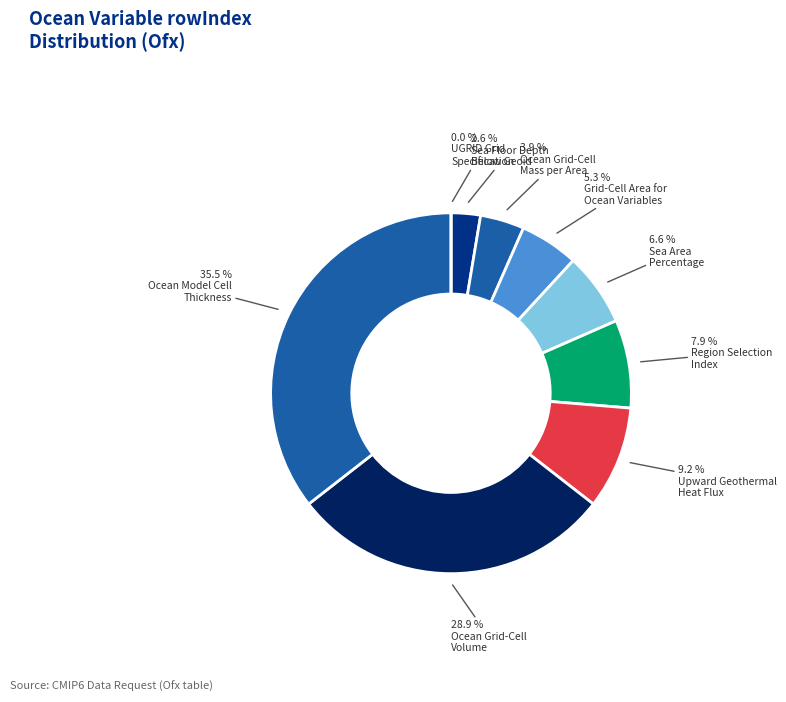

Is the sum of Sea Area
Percentage and Ocean Grid-Cell
Mass per Area greater than half?

No